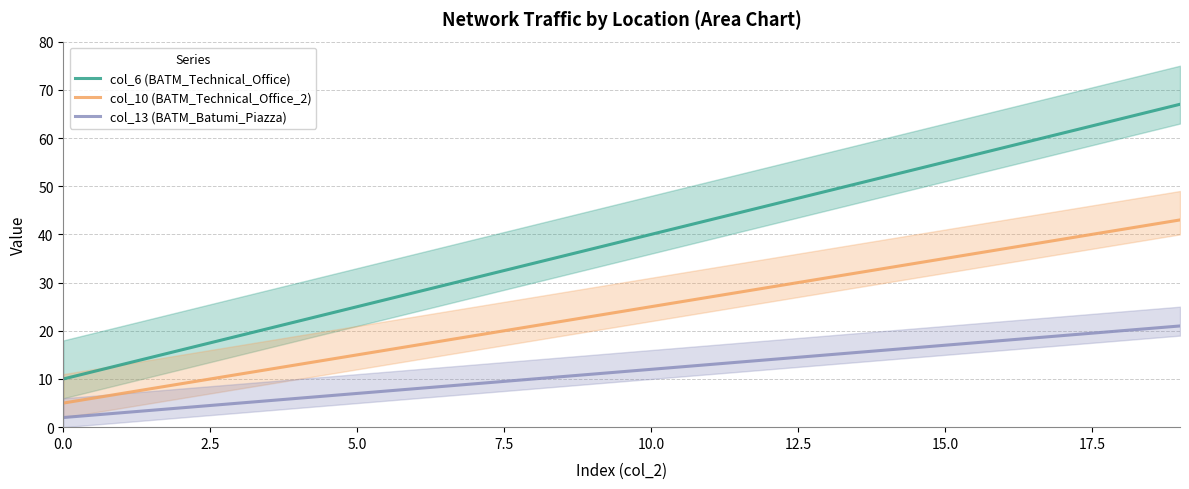

The col_6 (BATM_Technical_Office) series shows 25 at 5.0. True or false?

True